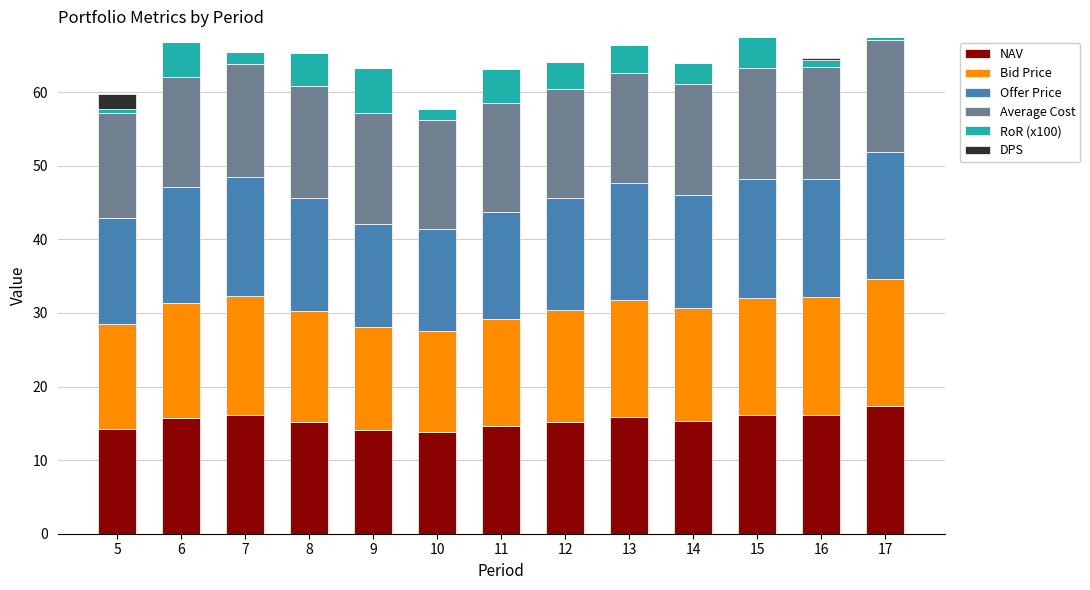

What is the maximum value for NAV?

17.3